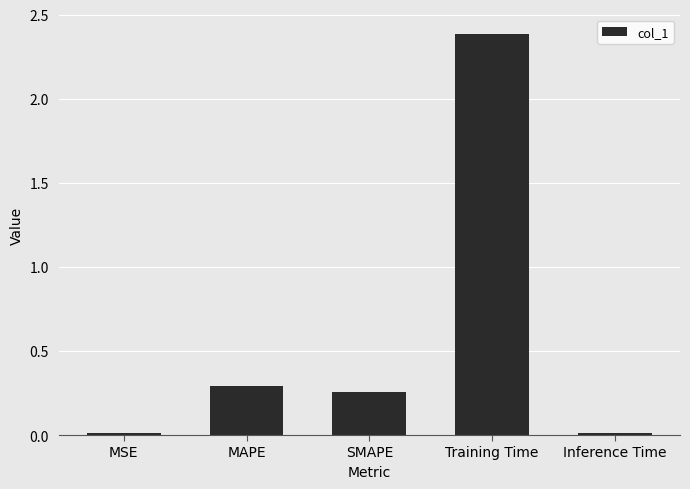

What position from the right is SMAPE?

3